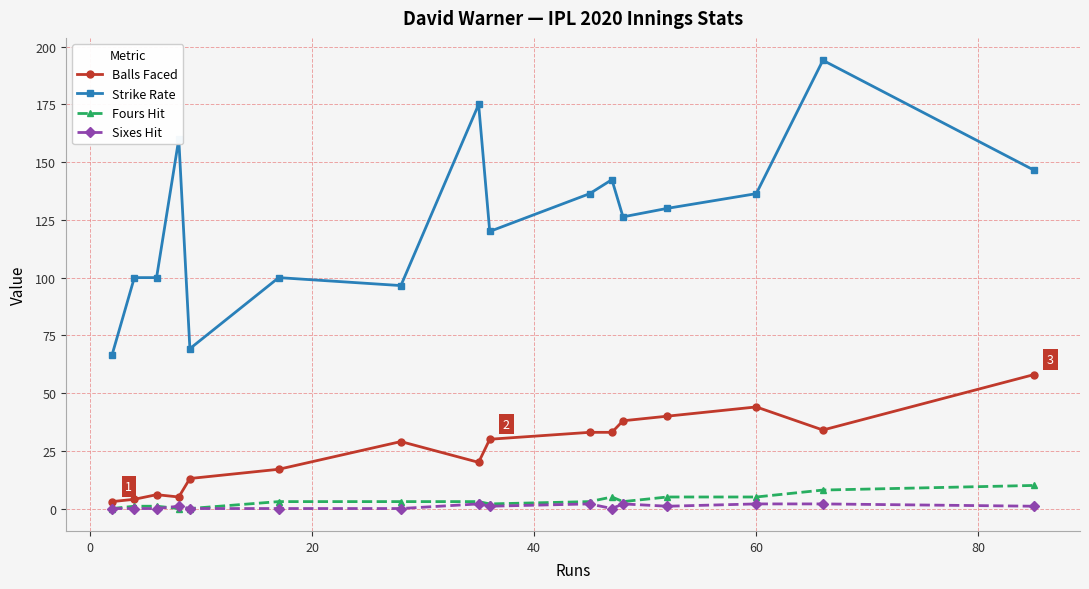

What is the maximum value shown in the chart?

194.1